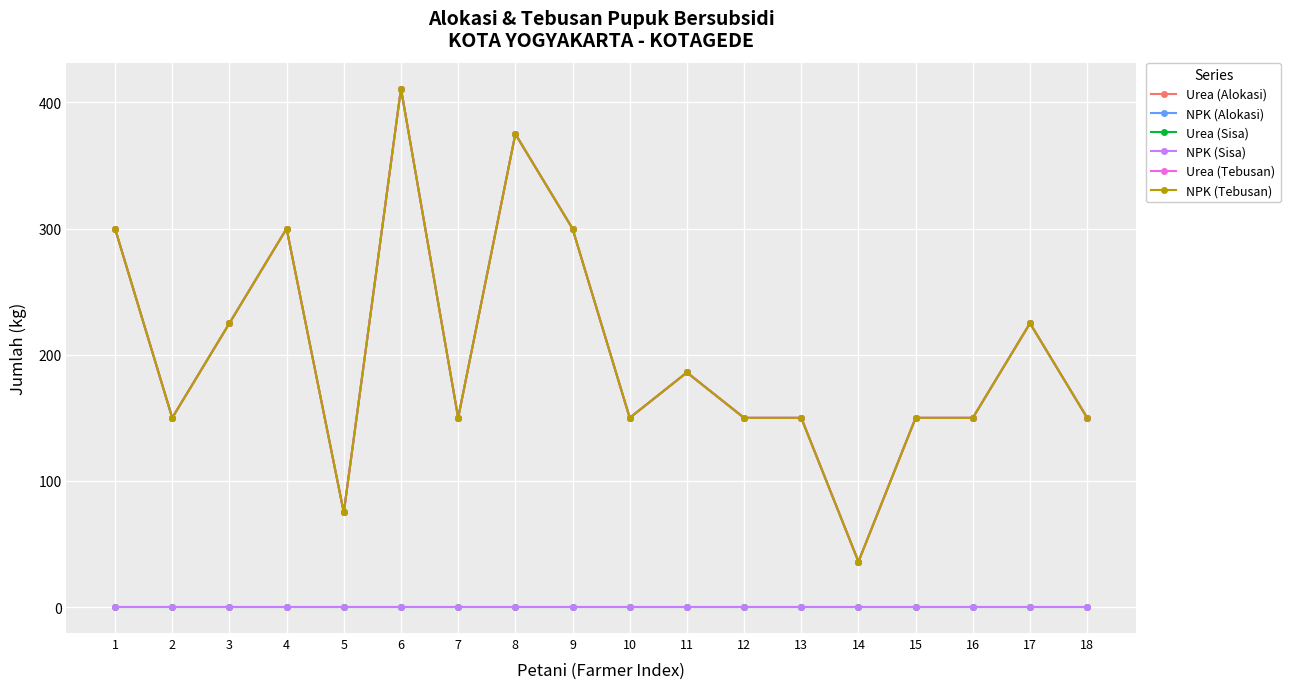

At which category is the sum across all series the highest?

6